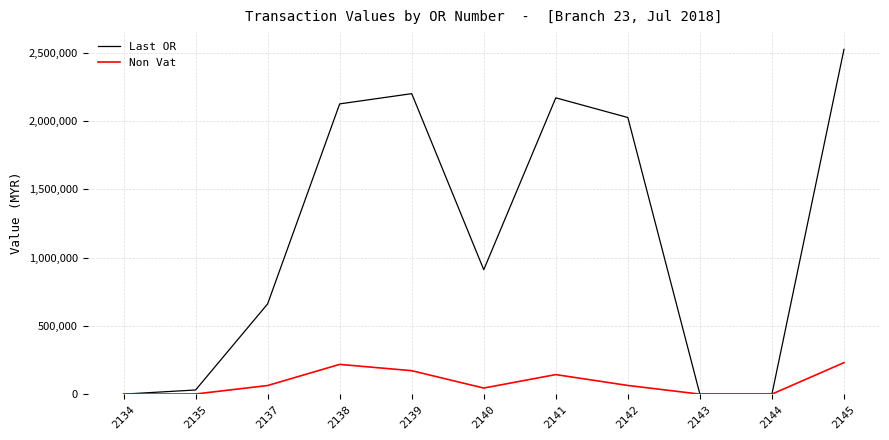

What is the sum of the Non Vat values at 2145 and 2142?

293956.8